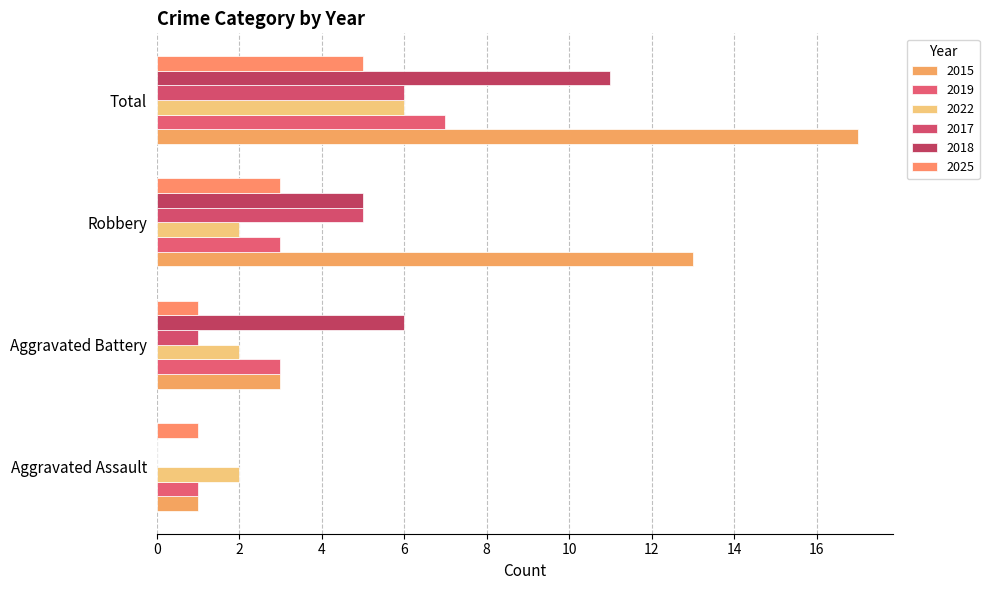

How many series are shown in this chart?

6